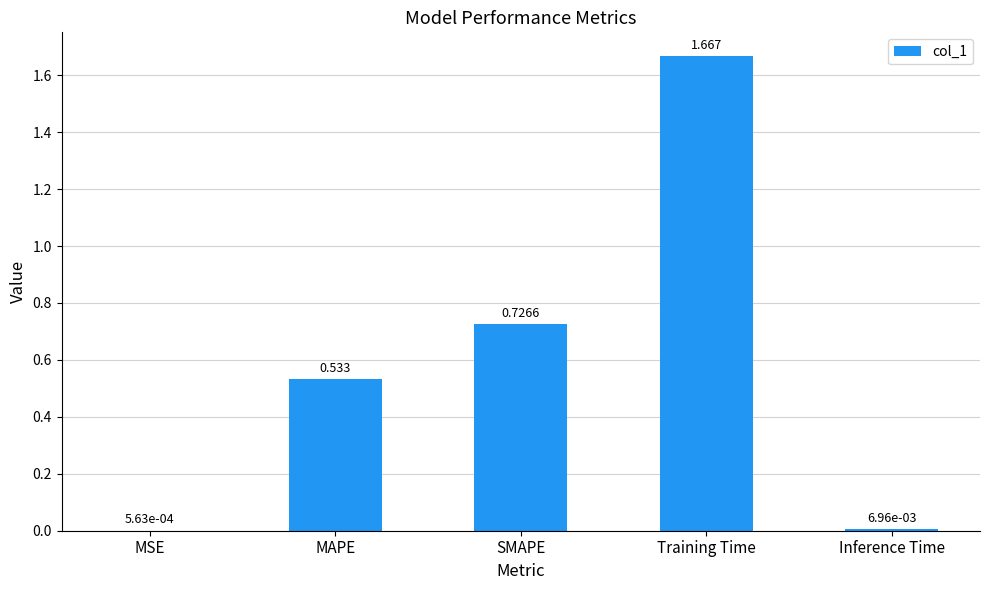

Which has a higher value, MSE or Training Time?

Training Time